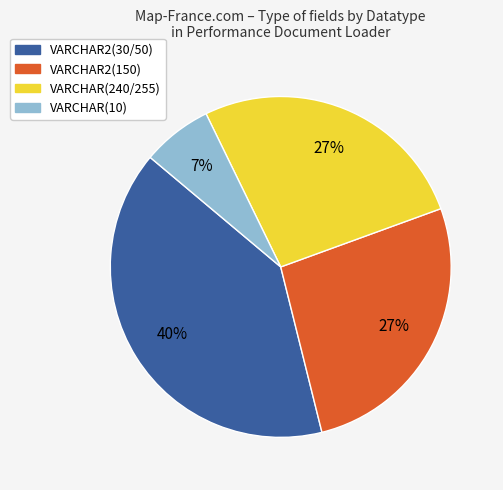

Does any single category account for the majority?

No